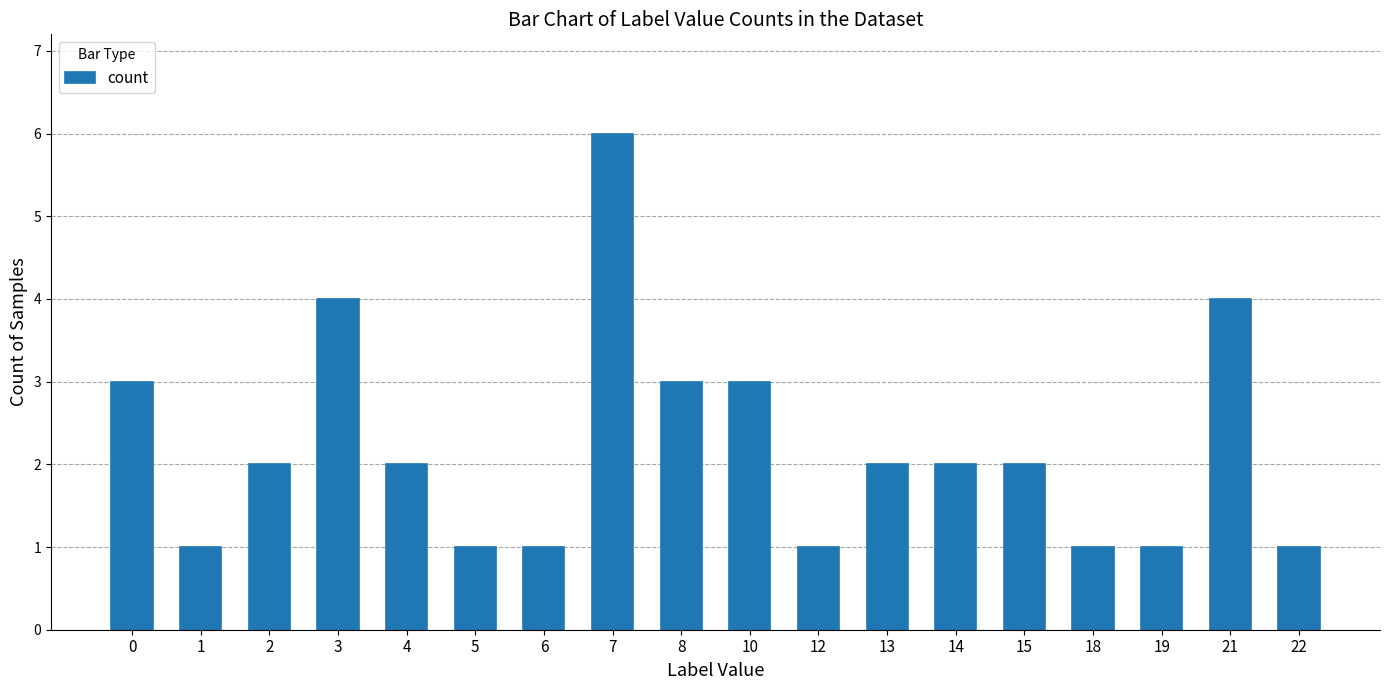

What value does the data have at 1?

1